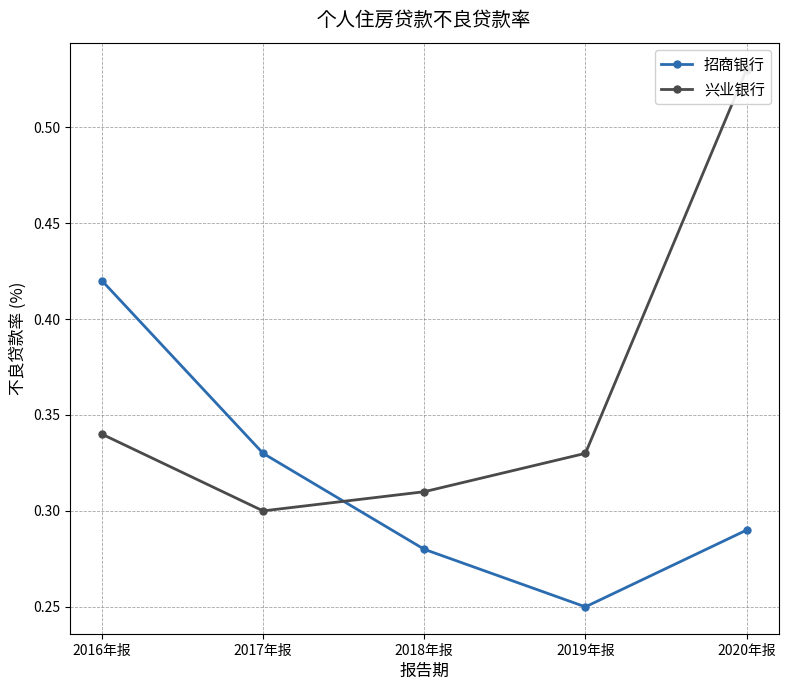

Does the chart have visible grid lines?

Yes